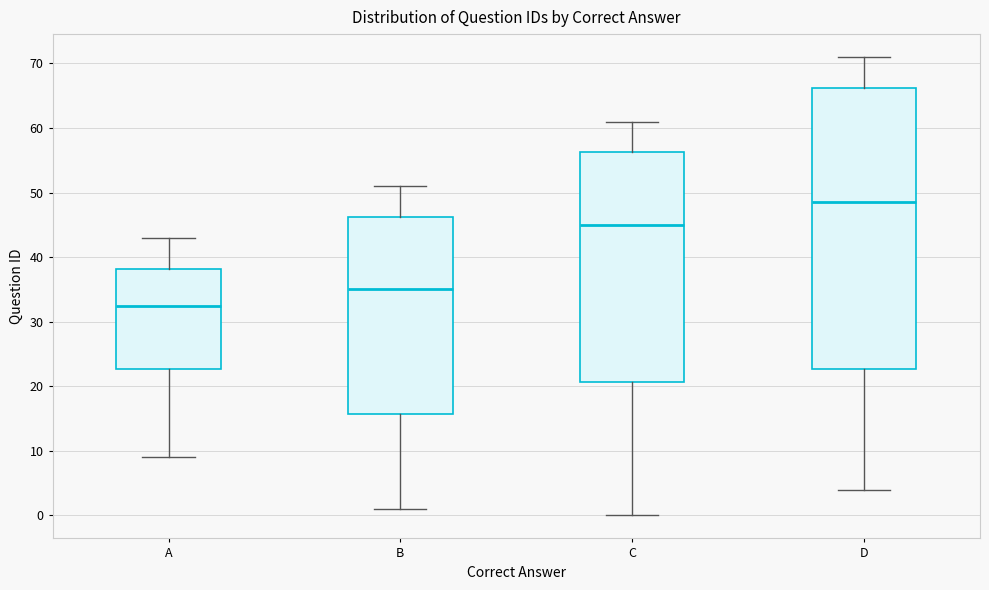

Which box's median line is the highest?

D